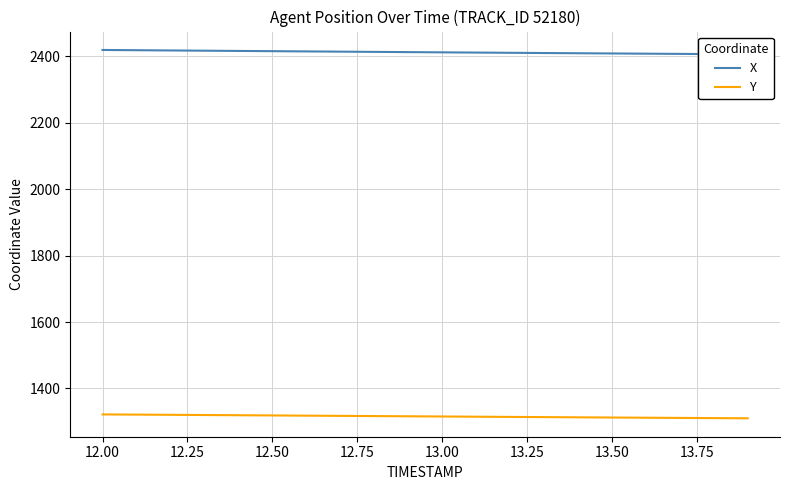

Reading left to right, transcribe all the data shown in this chart.

X: 2419.3	2418.6	2417.9	2417.2	2416.4	2415.7	2415.0	2414.3	2413.6	2412.9	2412.2	2411.5	2410.8	2410.2	2409.5	2408.8	2408.2	2407.6	2406.9	2406.3
Y: 1321.9	1321.3	1320.7	1320.1	1319.5	1318.8	1318.2	1317.6	1316.9	1316.3	1315.7	1315.0	1314.4	1313.8	1313.2	1312.6	1312.0	1311.4	1310.8	1310.2